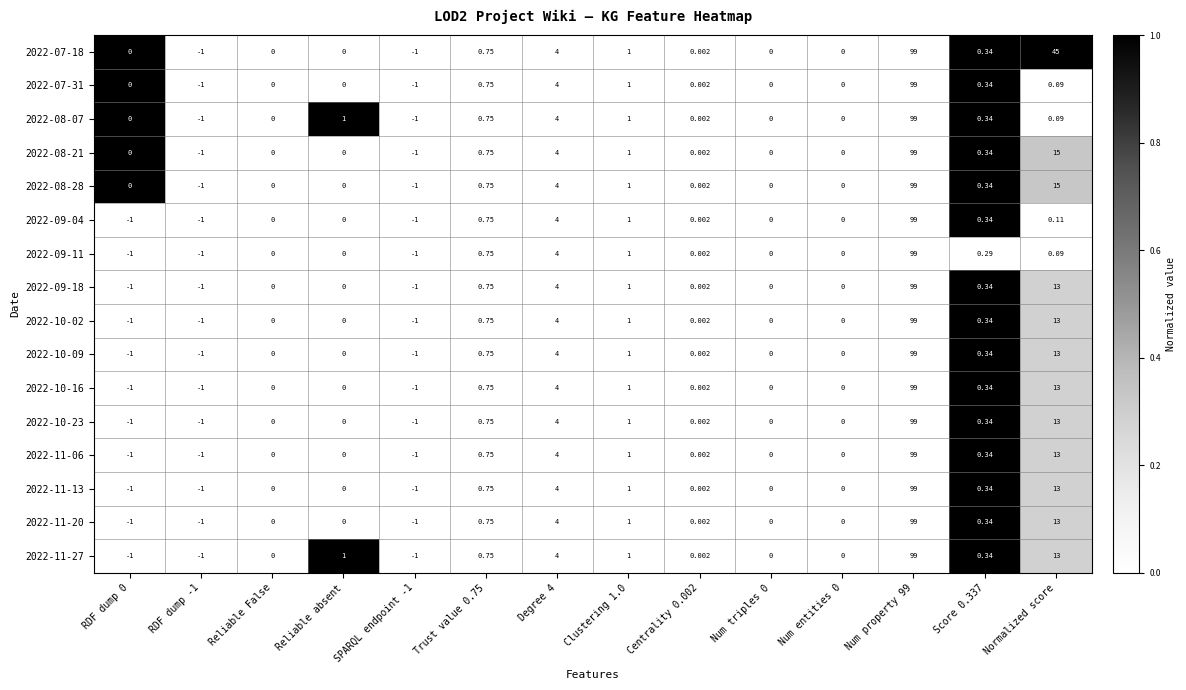

At which label is 2022-10-09 closest to 49?

Normalized score